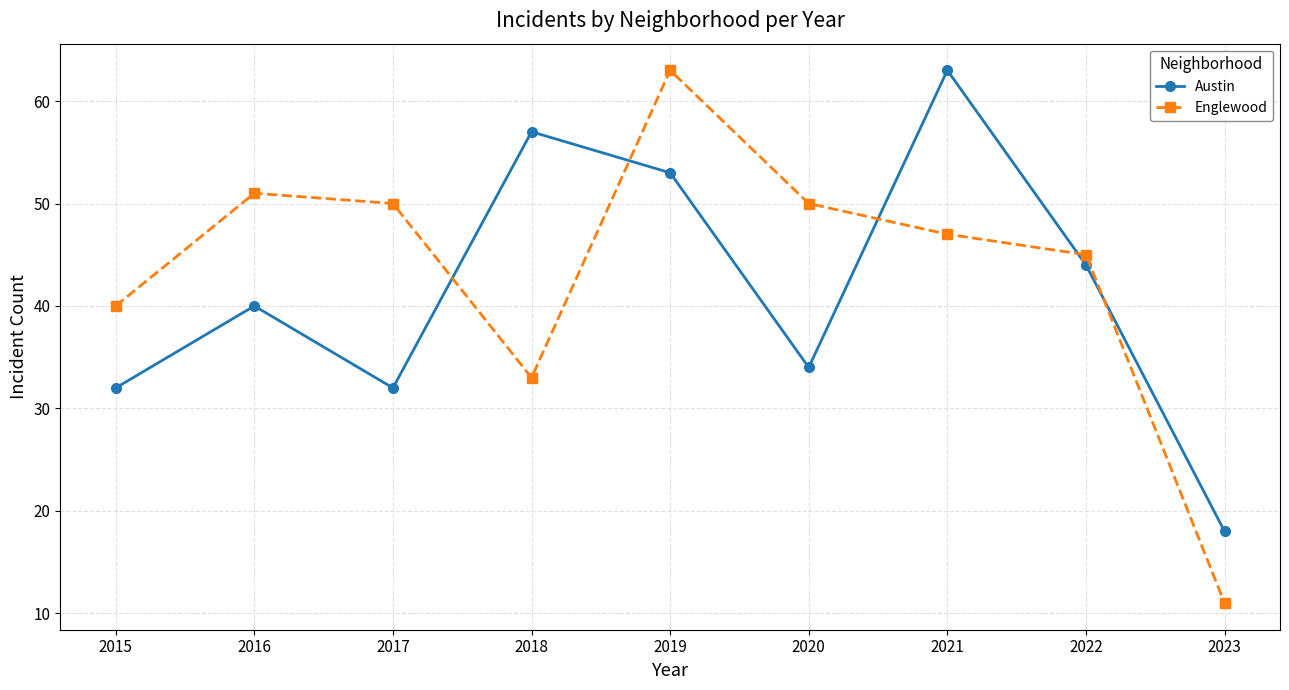

Which series has the largest range (max minus min)?

Englewood